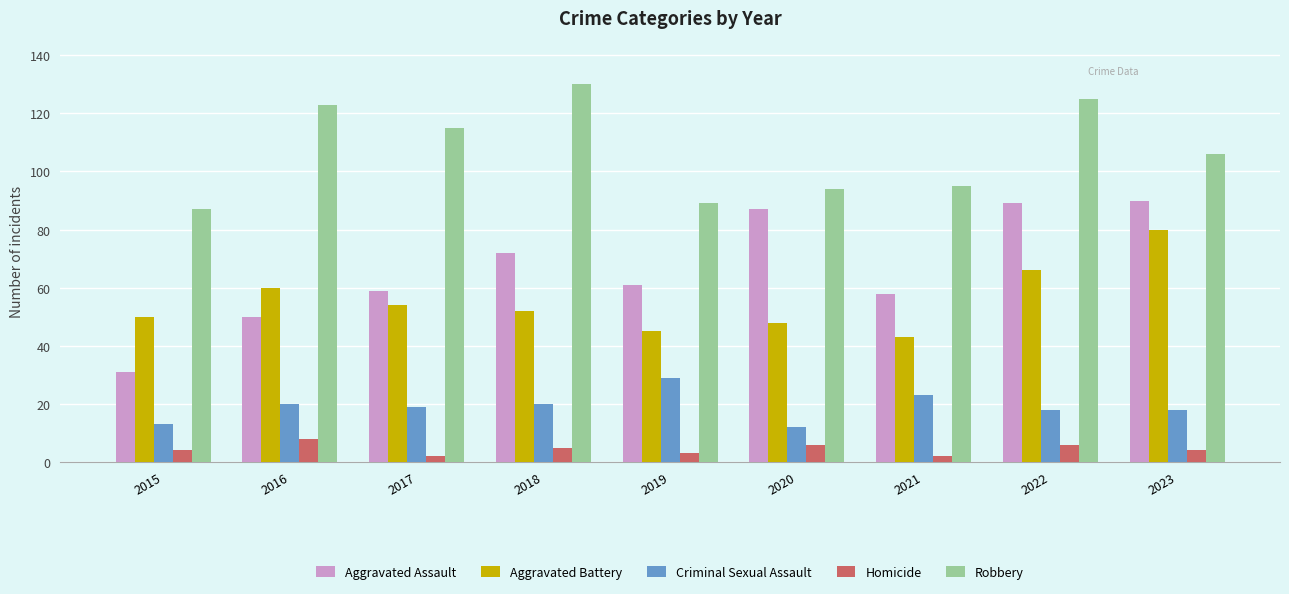

True or false: Aggravated Assault has a value of 77 at 2021.

False